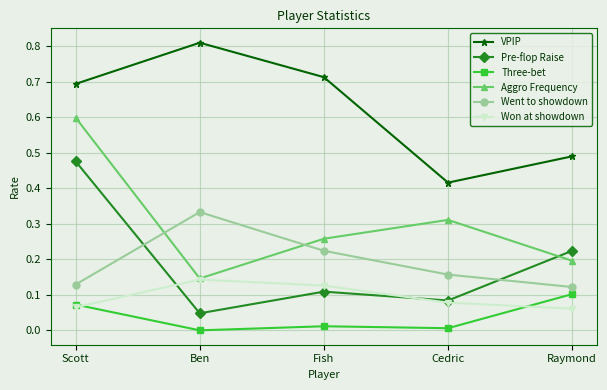

What is the total value across all series at Raymond?

1.2